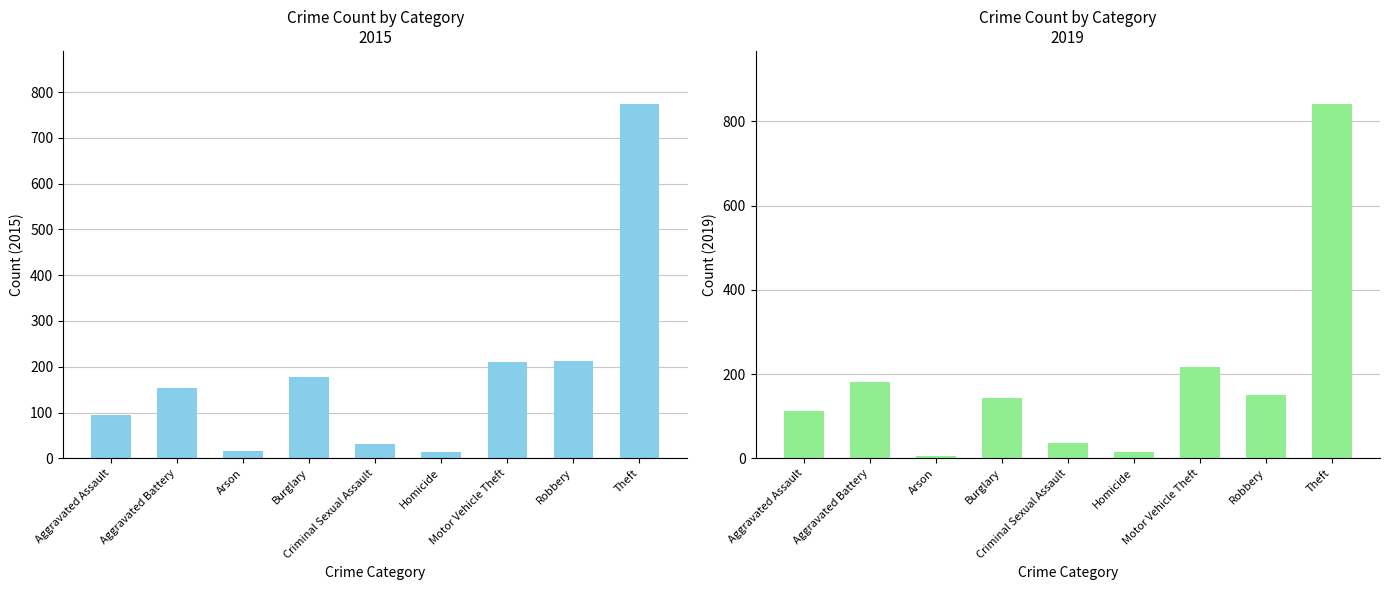

At Aggravated Assault, list the series in order from smallest to largest.

2015, 2019